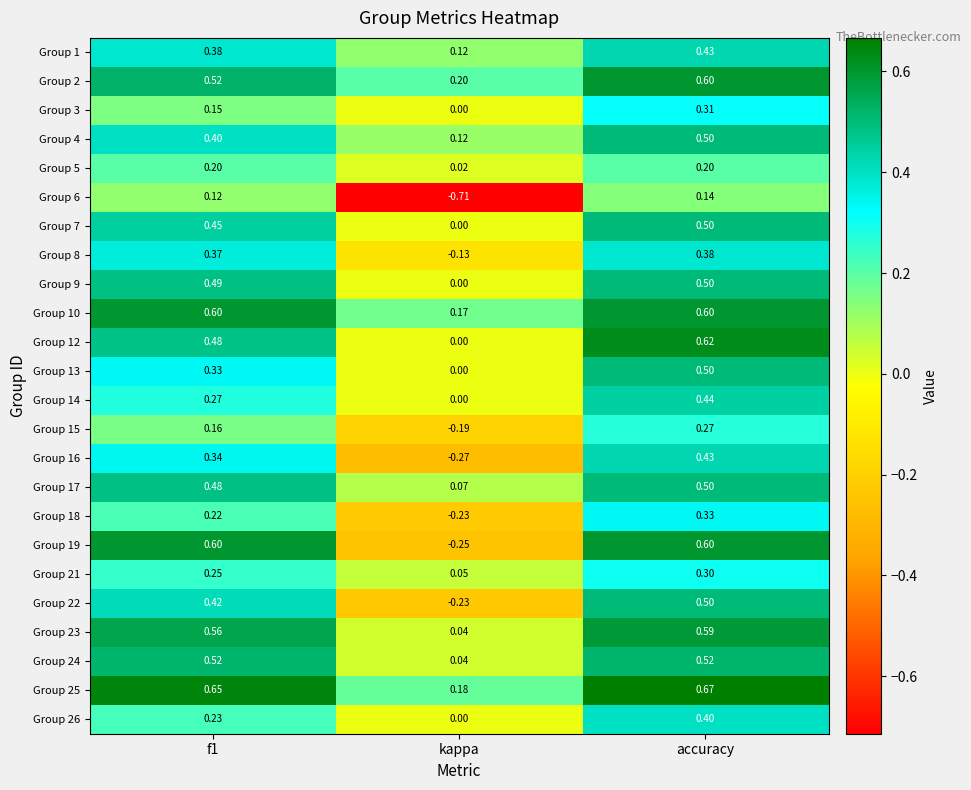

What is the spread (max minus min) of values at f1?

0.5